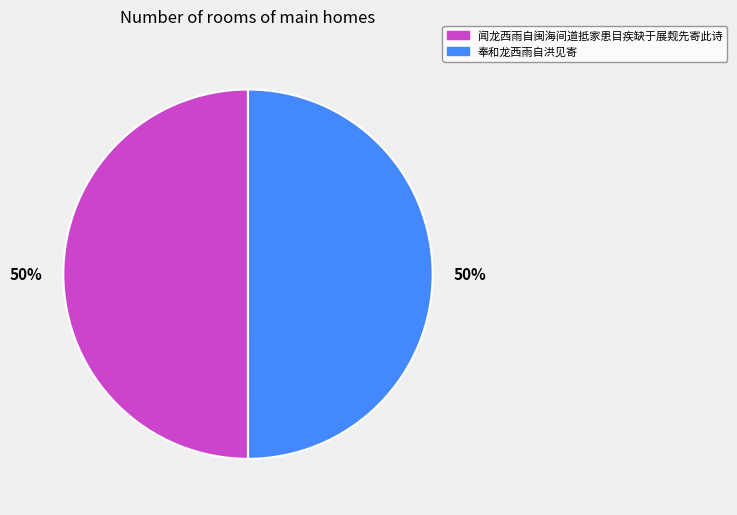

What is the ratio of the value at 闻龙西雨自闽海间道抵家患目疾缺于展觌先寄此诗 to the value at 奉和龙西雨自洪见寄?

1.0